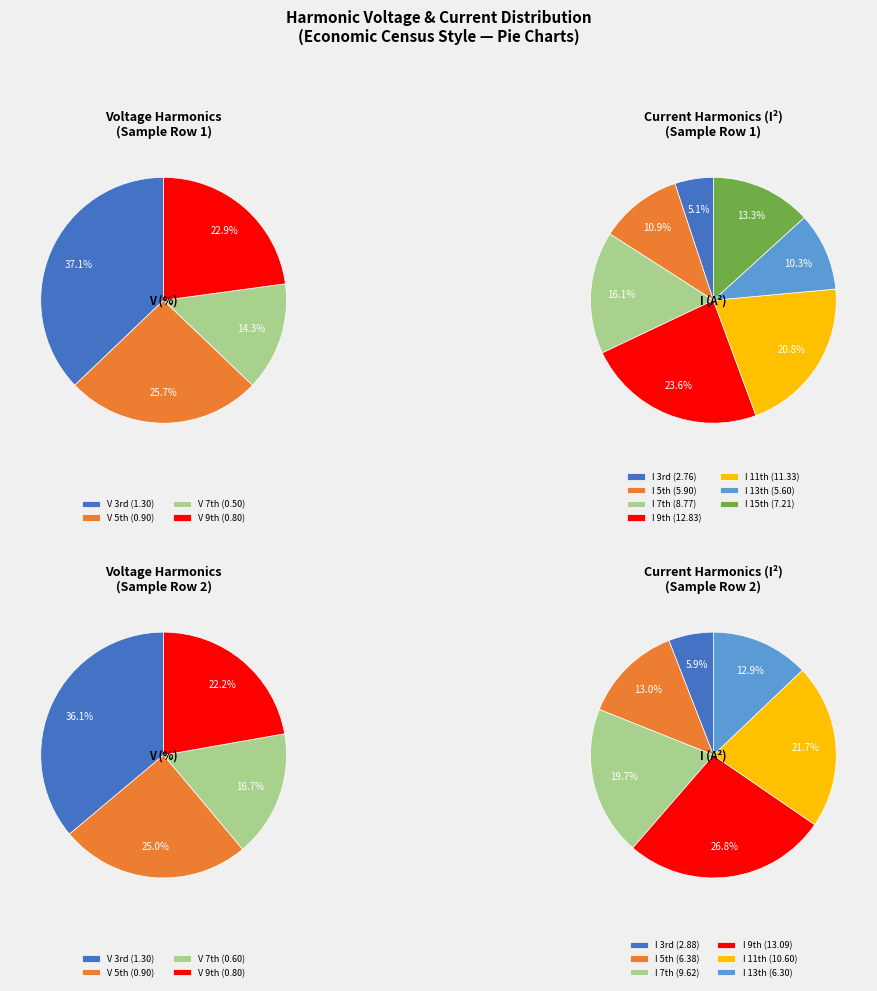

How many segments does this pie chart have?

10